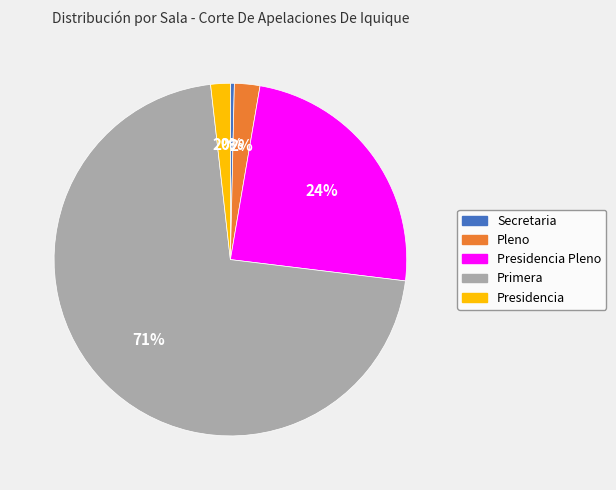

To the nearest percent, what is the average slice percentage?

20%